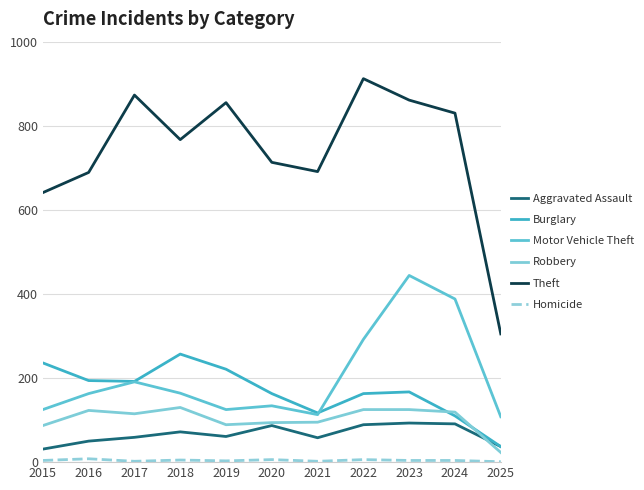

Is the value of Aggravated Assault at 2015 greater than the value of Homicide at 2019?

Yes